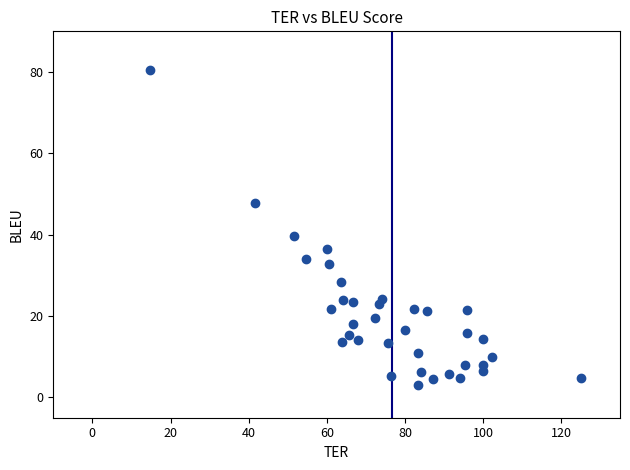

What Y value in the scatter plot is closest to 41?

39.7